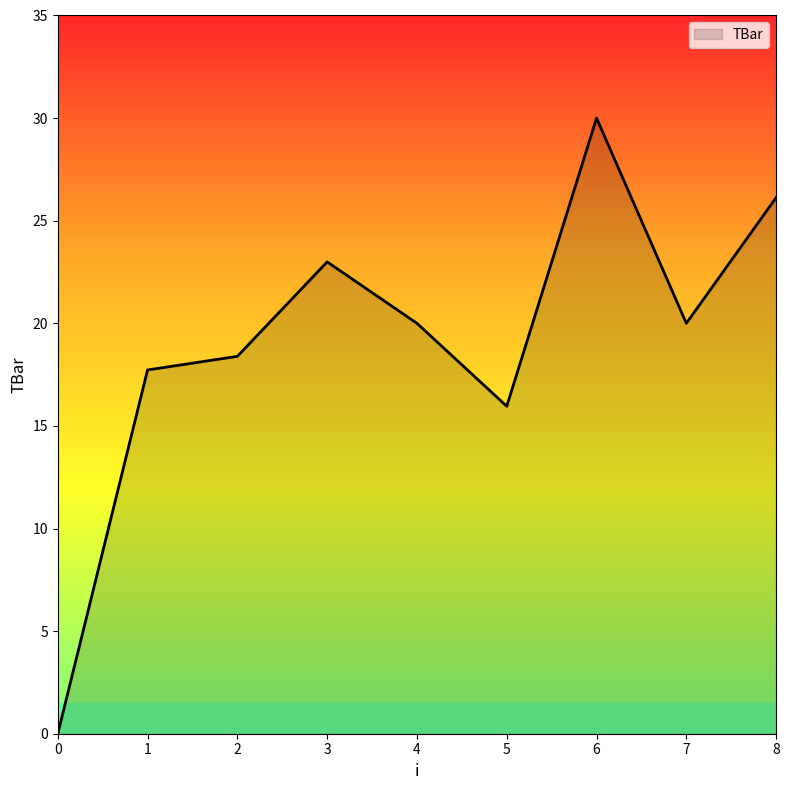

Where is the data nearest to the value 15?

5